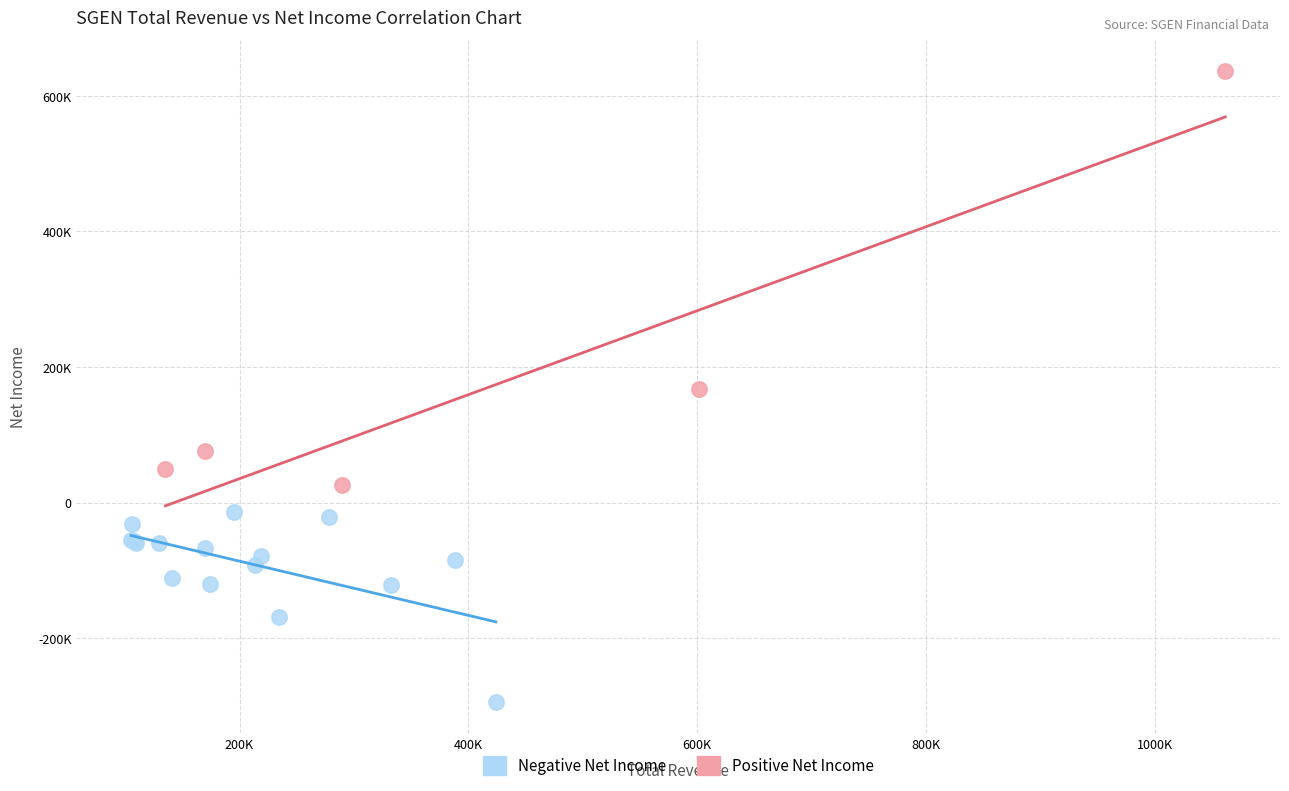

Which series reaches the minimum Y coordinate?

Negative Net Income